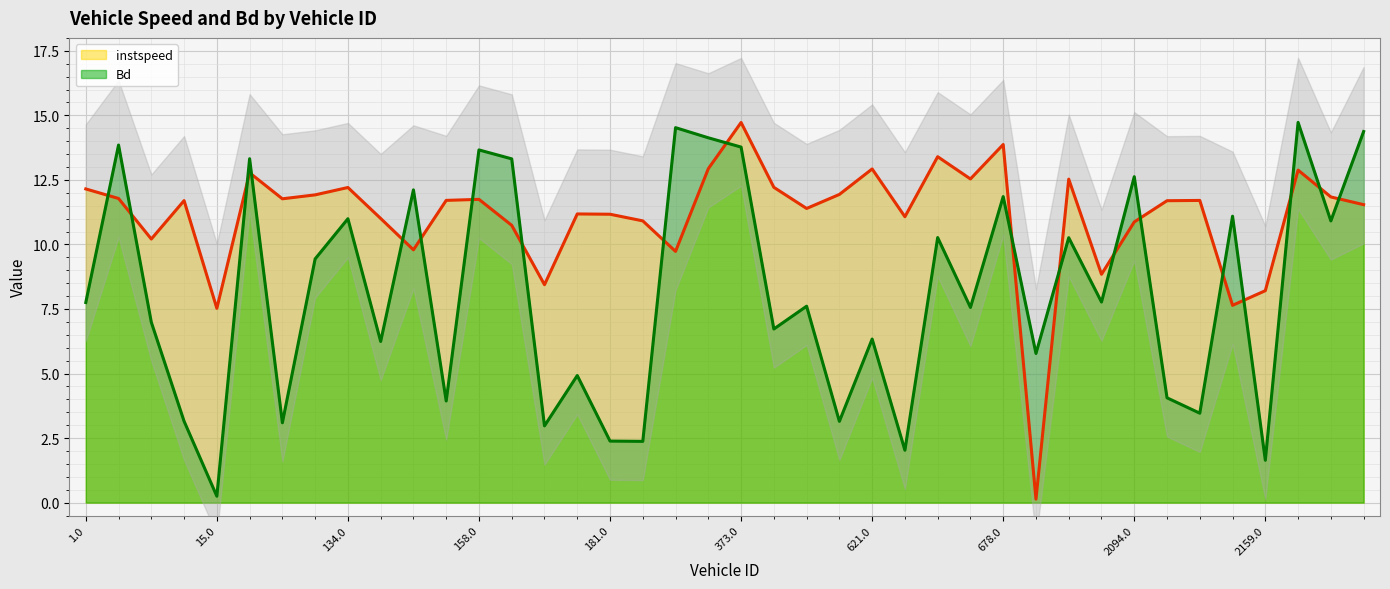

What is the difference between the instspeed values at 3.0 and 9.0?

0.1